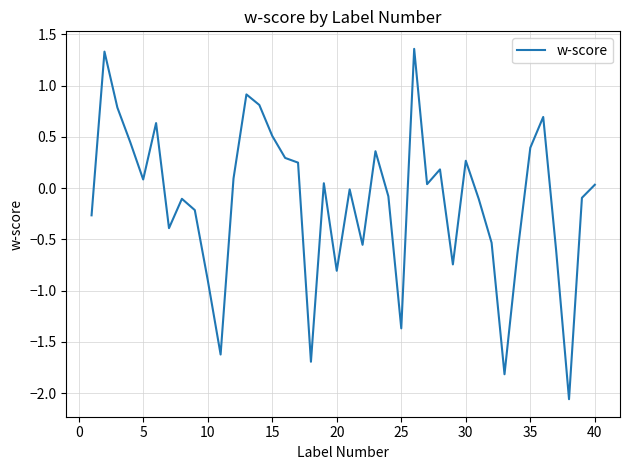

What is the difference between the maximum and minimum values?

3.4